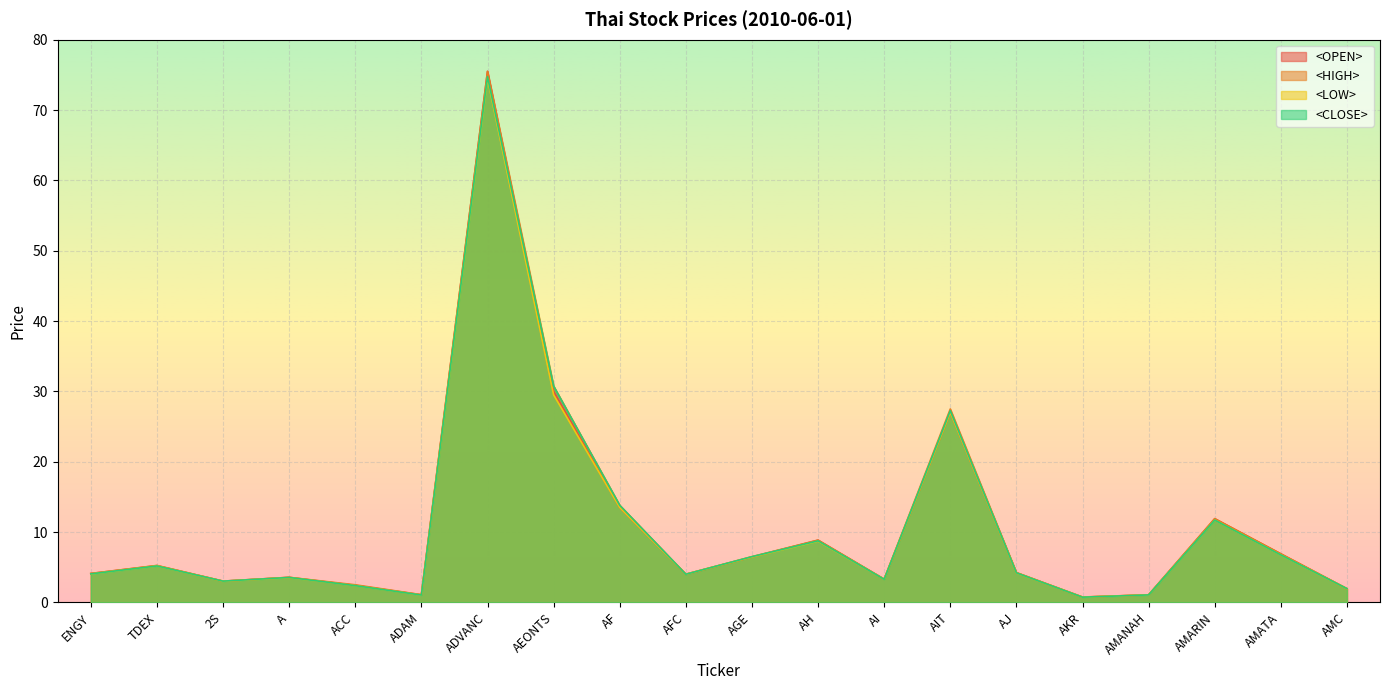

What is the maximum value shown in the chart?

75.5